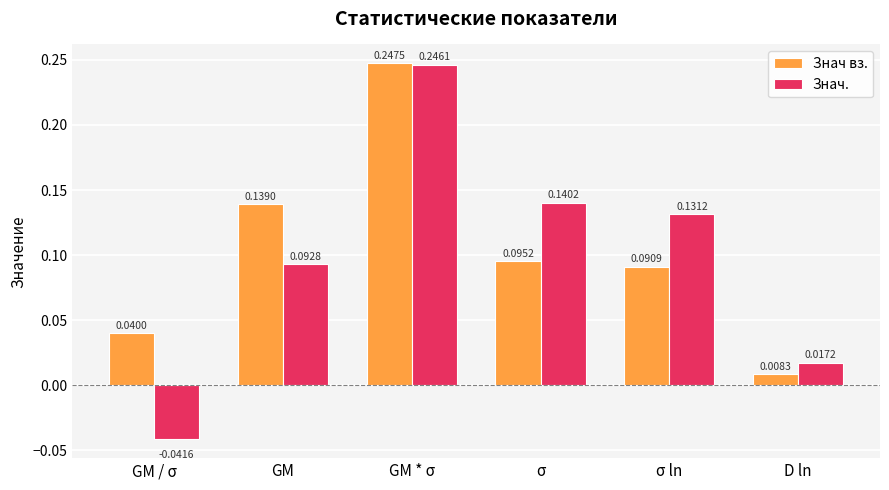

Which series changed the most between GM and σ?

Знач.